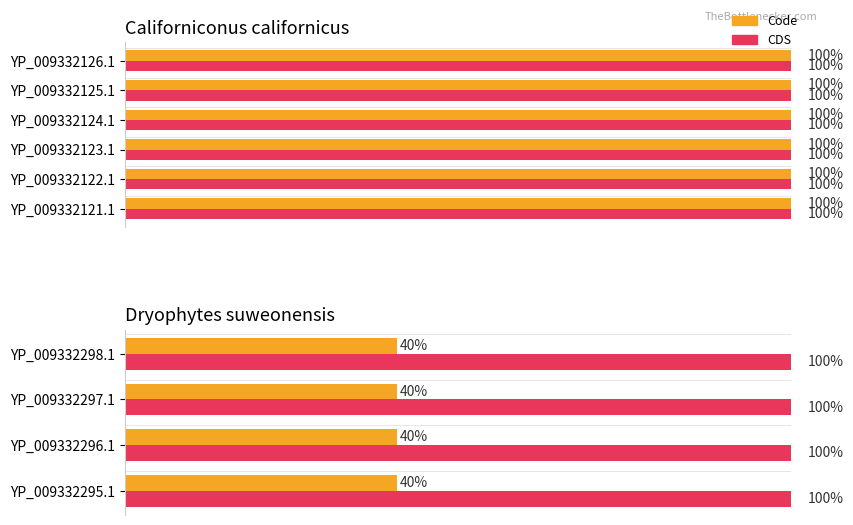

List the series in order of their peak value, highest first.

Code, CDS